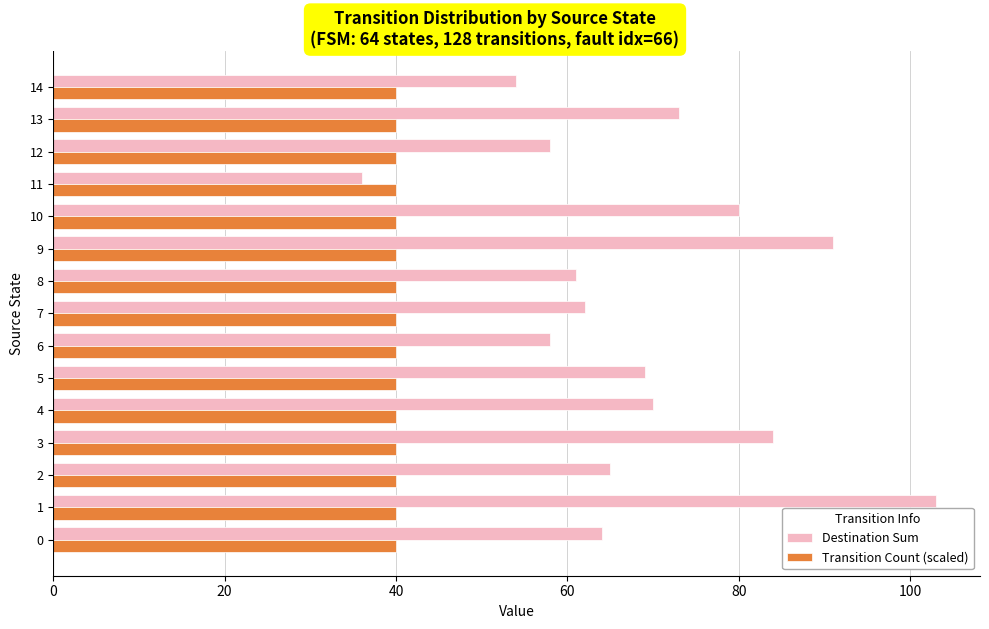

What is the sum of all Transition Count (scaled) values?

600